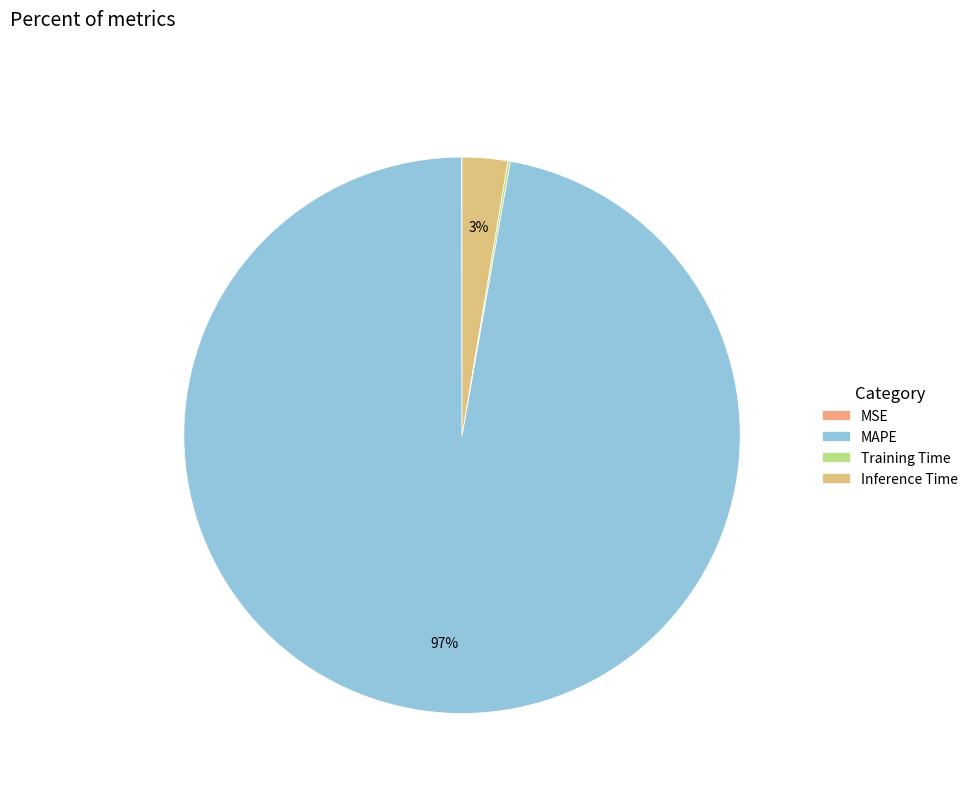

To the nearest percent, what is the difference between the Inference Time and MSE slice percentages?

3%